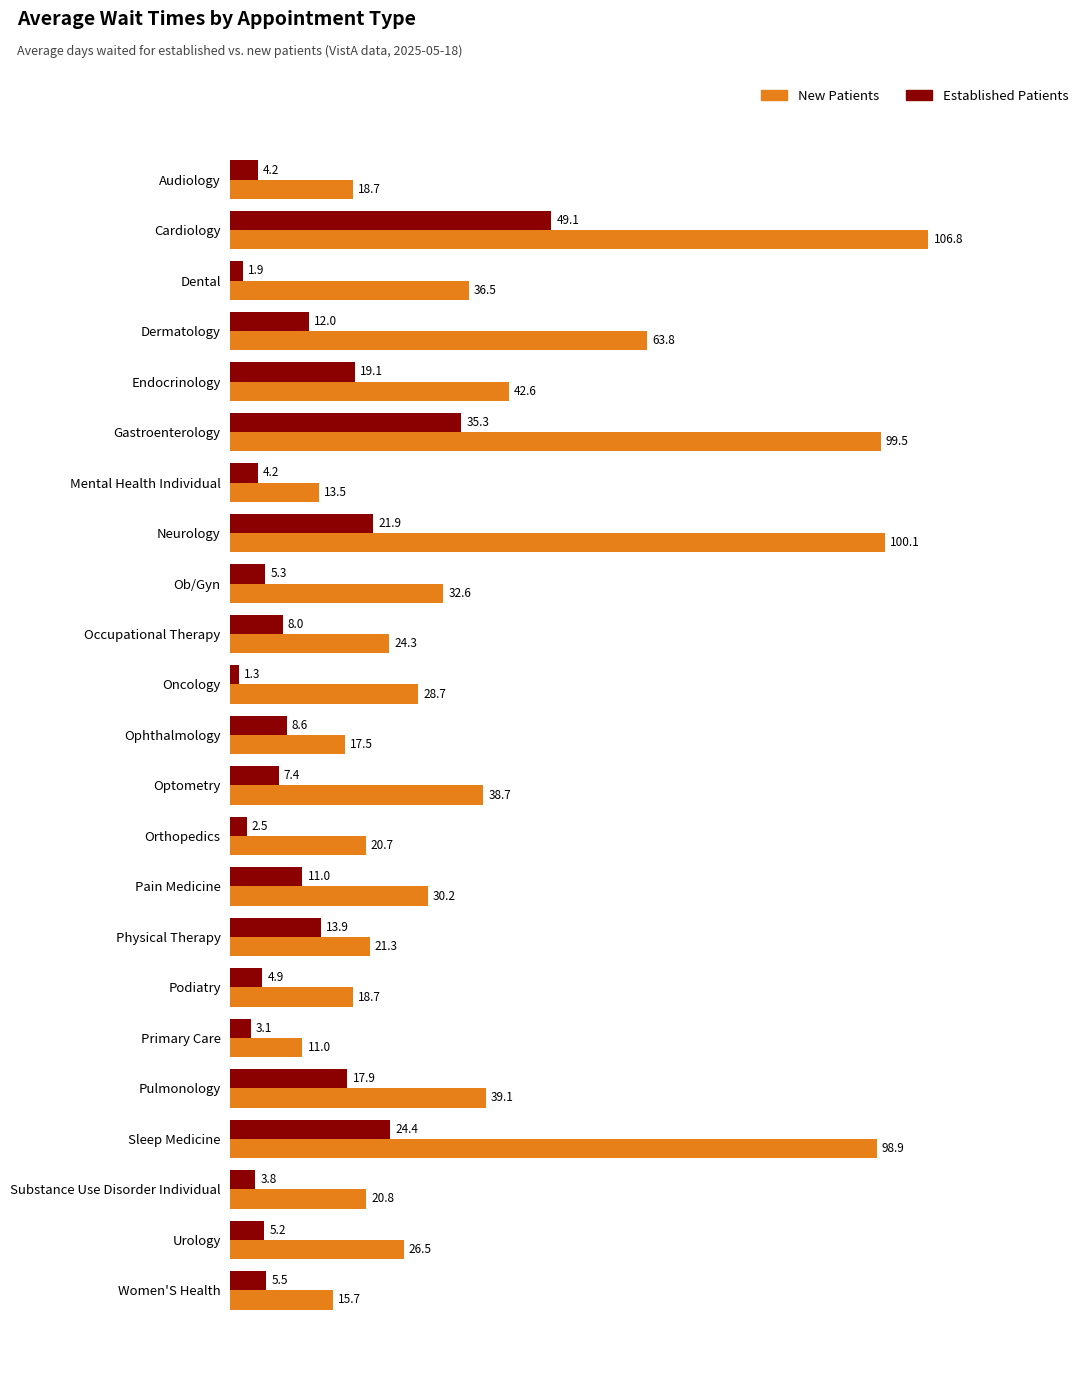

Which category has the lowest value in the Established Patients series?

Oncology